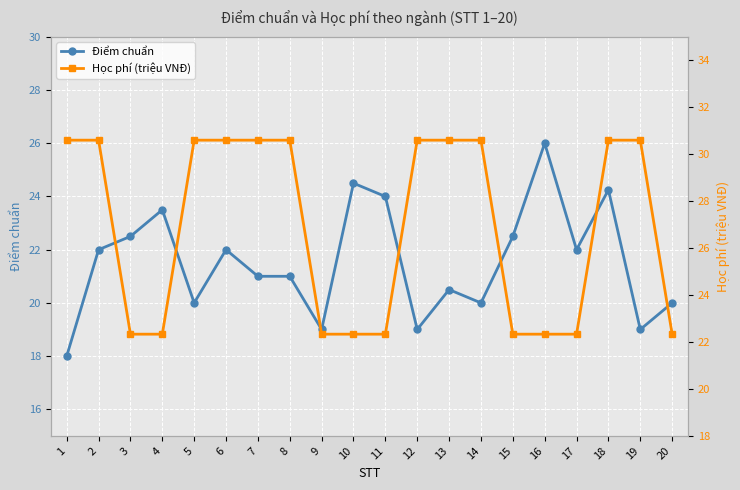

What is the average value of the Học phí (triệu VNĐ) series?

26.9